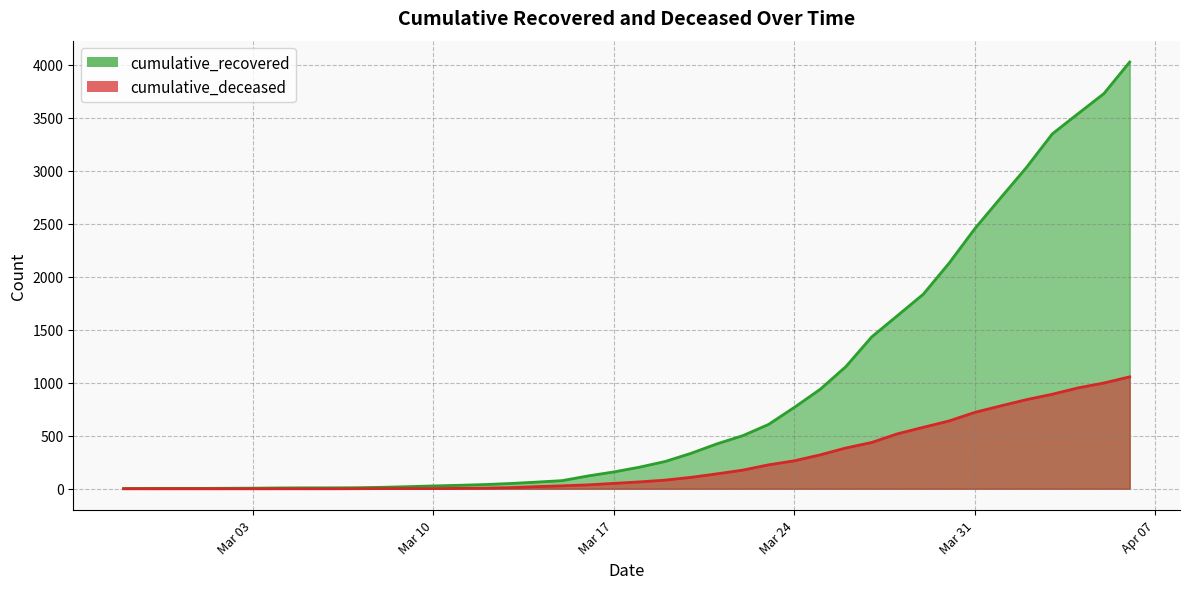

What is the sum of all cumulative_deceased values?

10349